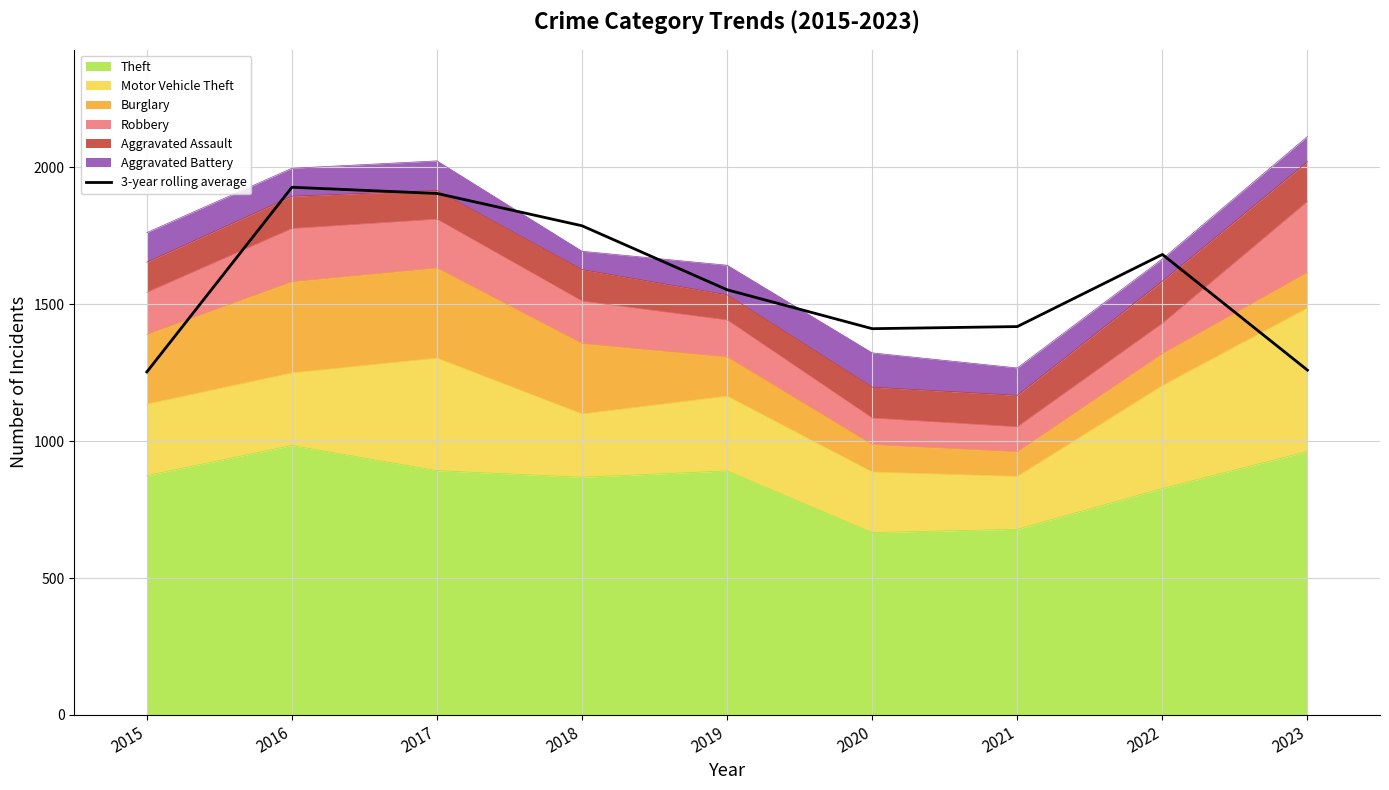

Reading right to left, list all the values displayed in this chart.

1259.0	1681.3	1418.0	1410.3	1552.3	1786.0	1904.0	1926.7	1252.3